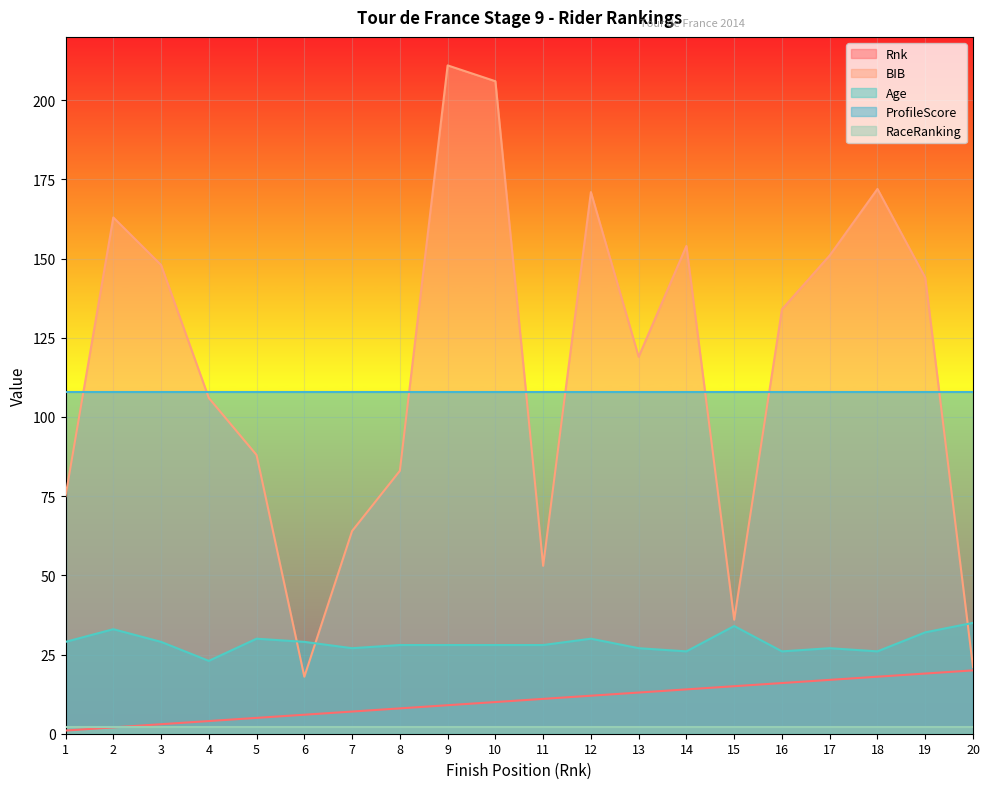

Which category has the lowest value across all series?

1